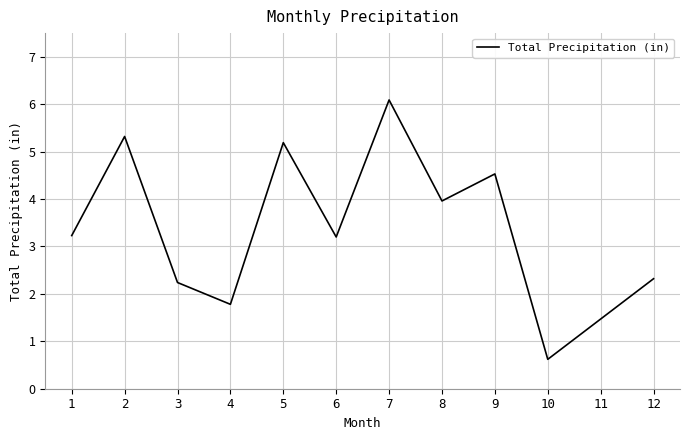

At which category does the data reach its first local peak?

2